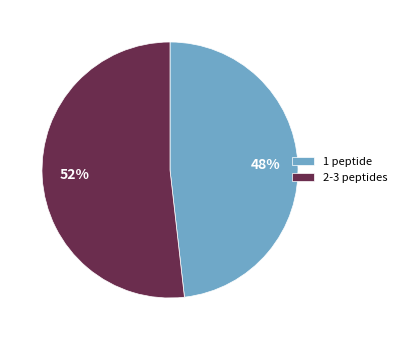

Which slice is the largest?

2-3 peptides